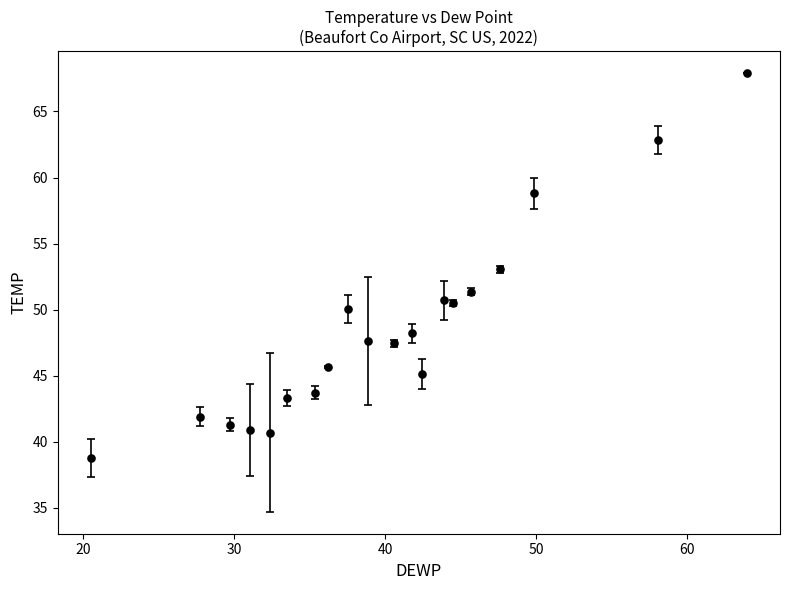

What is the greatest value displayed?

67.9